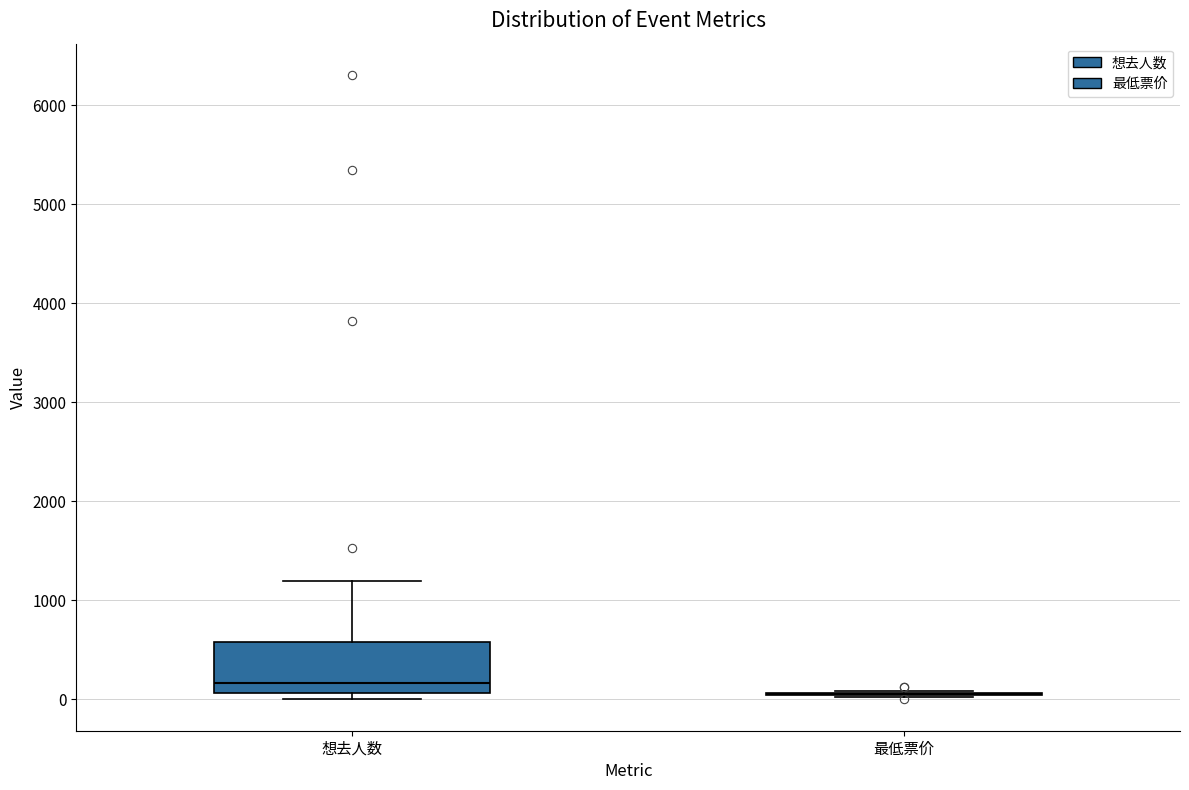

Comparing the boxes themselves (not the whiskers), which one is the tallest?

想去人数